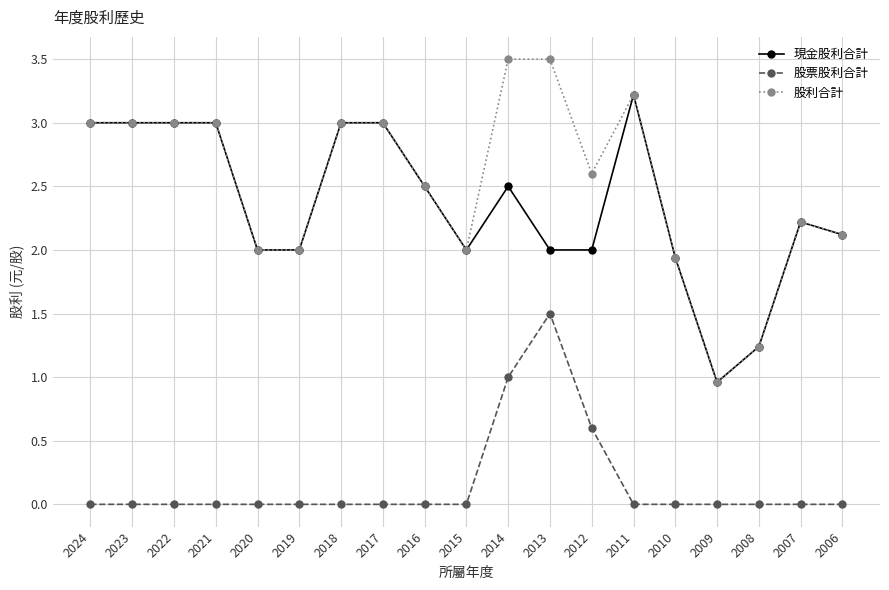

Rank the series by their maximum value, from lowest to highest.

股票股利合計, 現金股利合計, 股利合計